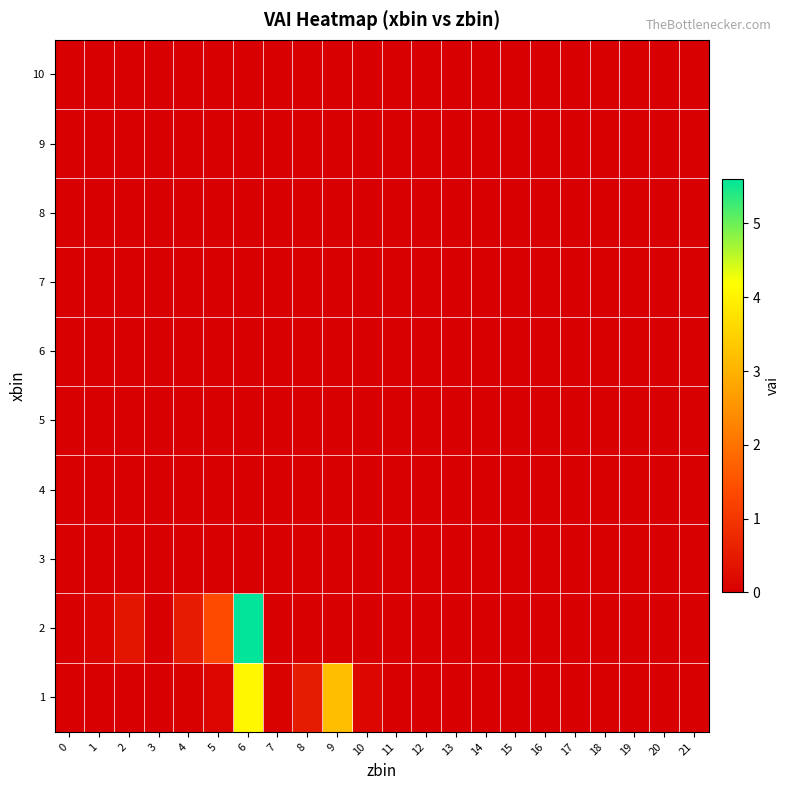

At 11, list the series in order from smallest to largest.

1, 2, 3, 4, 5, 6, 7, 8, 9, 10